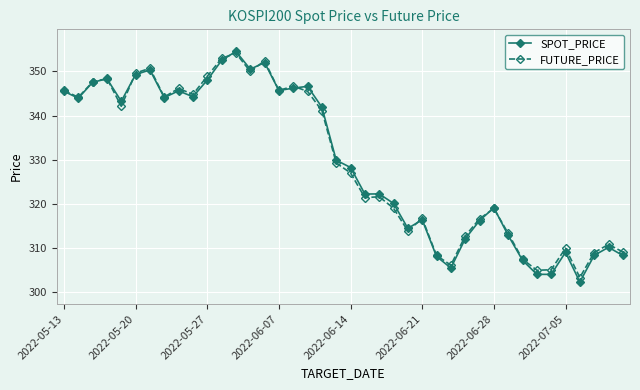

What is the smallest value displayed?

302.3